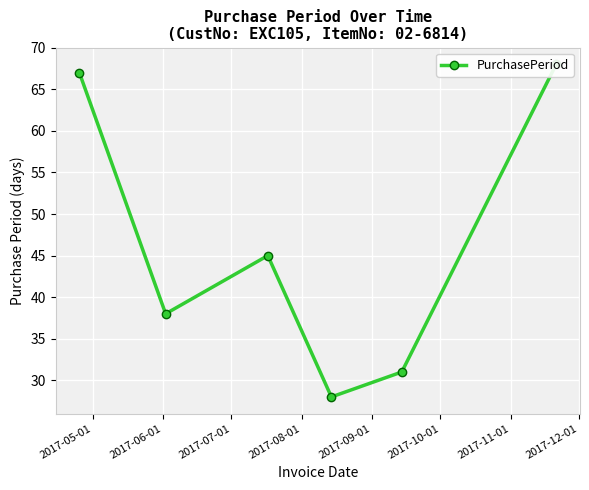

What position from the left is 2017-06-01?

2